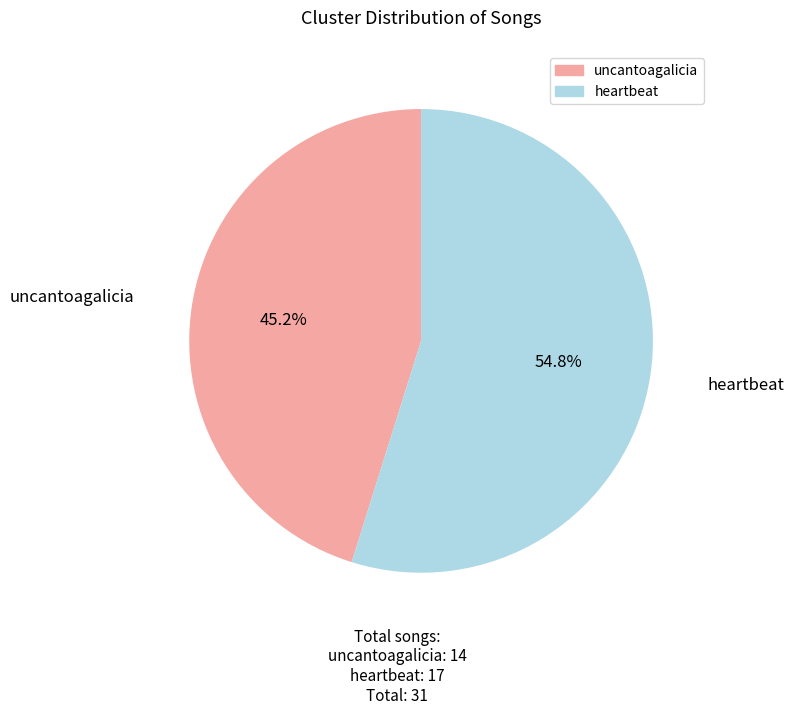

To the nearest percent, what portion does heartbeat represent?

55%